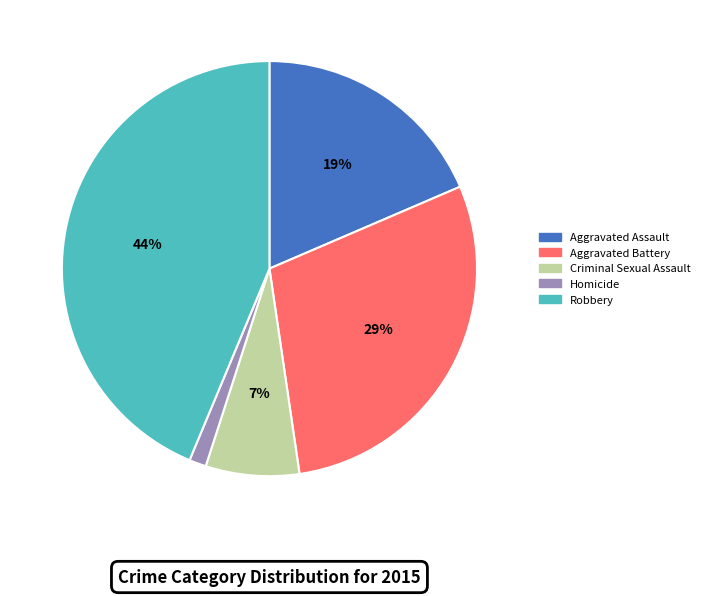

Count the number of slices in the pie.

5